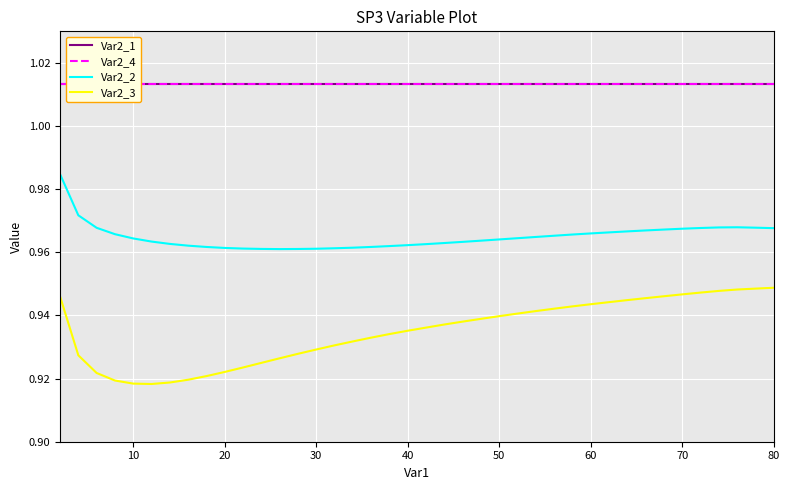

What is the sum of all Var2_1 values?

40.5